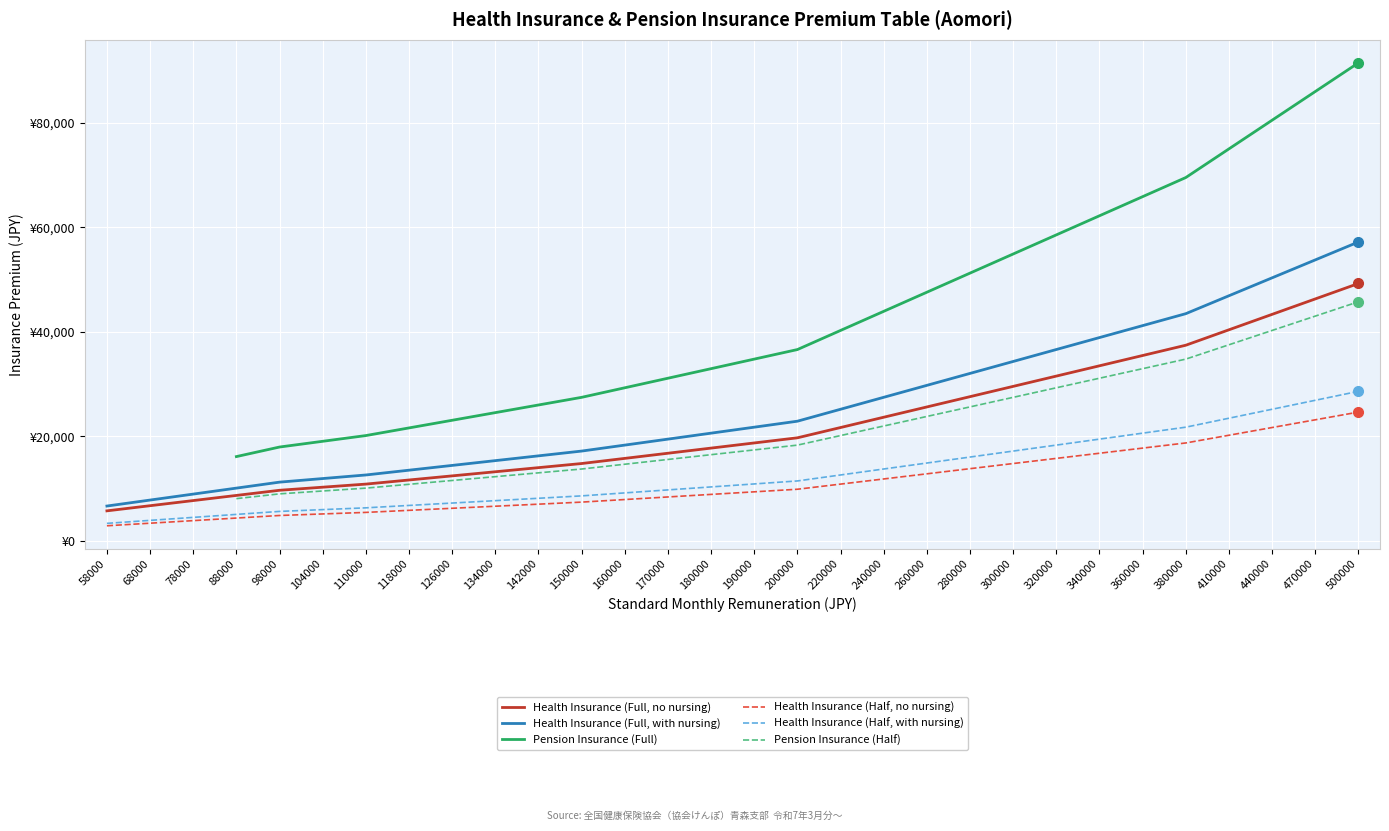

Which series has the largest total across all categories?

Health Insurance (Full, with nursing)